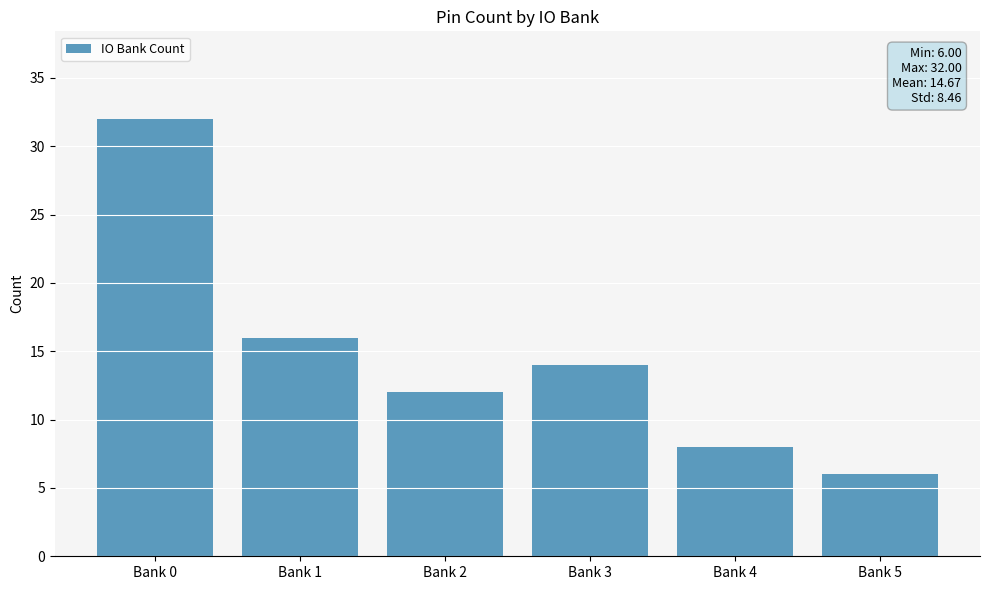

Rank the categories by value from highest to lowest.

Bank 0, Bank 1, Bank 3, Bank 2, Bank 4, Bank 5